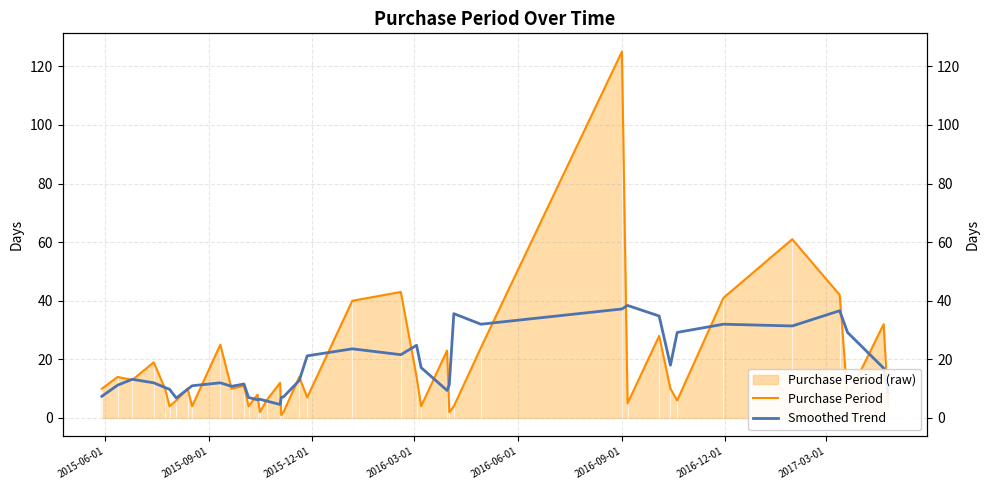

Rank the series by their maximum value, from highest to lowest.

Purchase Period, Smoothed Trend